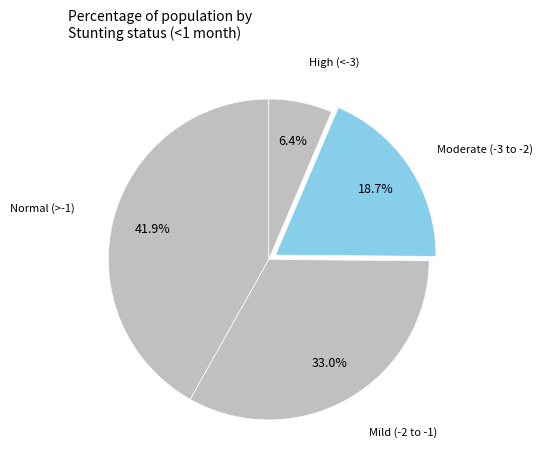

How many segments does this pie chart have?

4